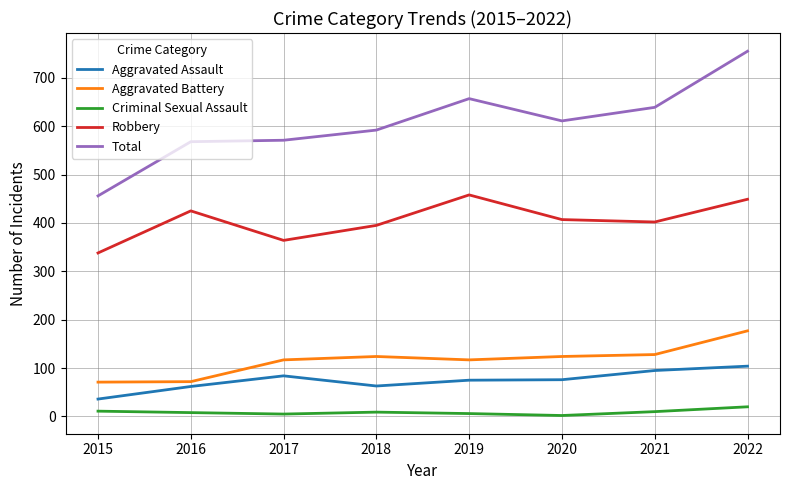

List the series in order of their peak value, highest first.

Total, Robbery, Aggravated Battery, Aggravated Assault, Criminal Sexual Assault